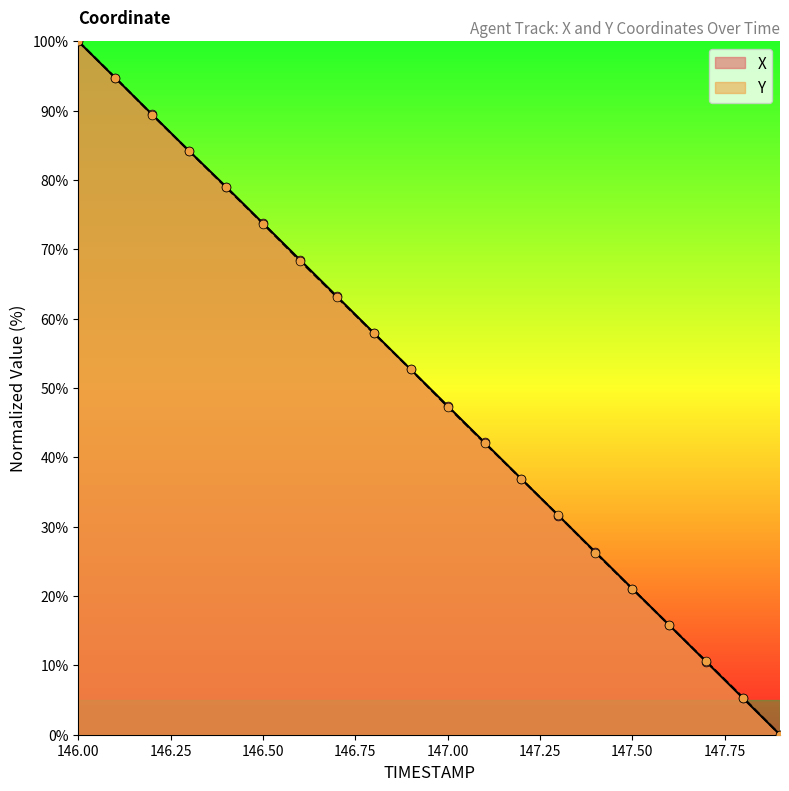

Which series has the largest total across all categories?

X